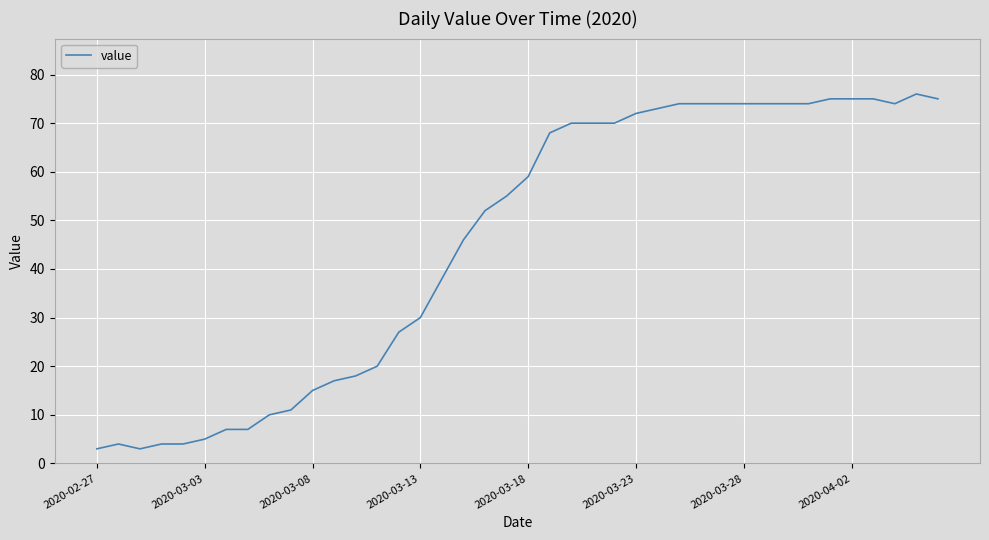

Is this an area chart (filled region under the line)?

No